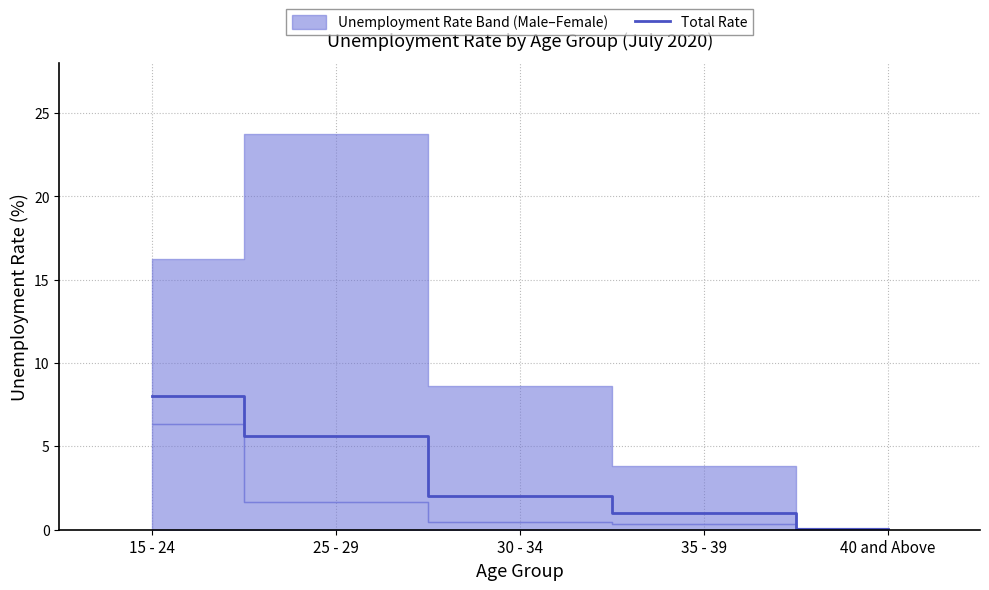

At which label is the value closest to 4?

25 - 29